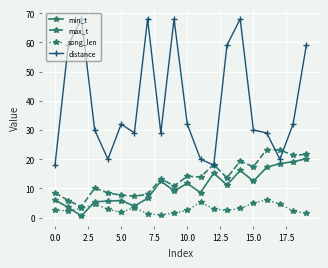

At how many categories does at least one series exceed 3?

20